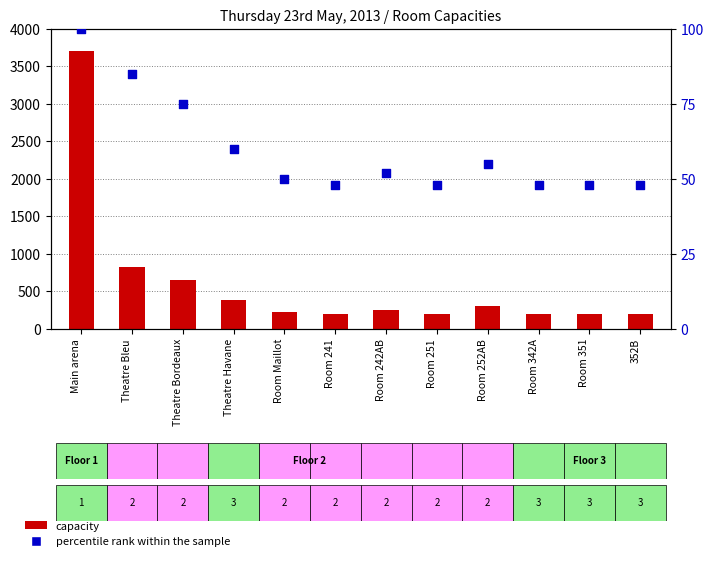

Which series contains the lowest Y value?

percentile rank within the sample